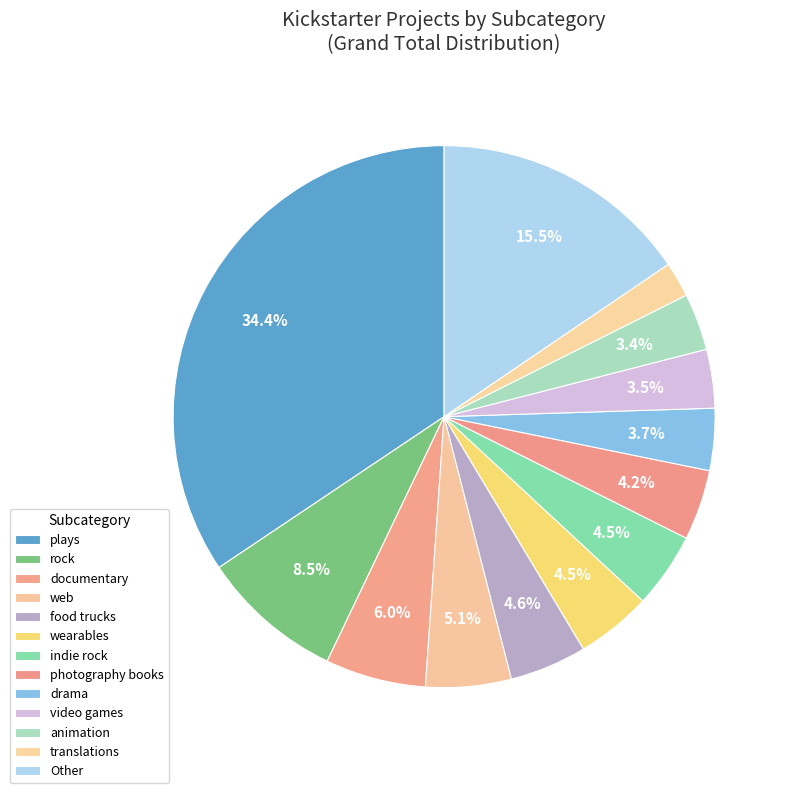

How many segments does this pie chart have?

13